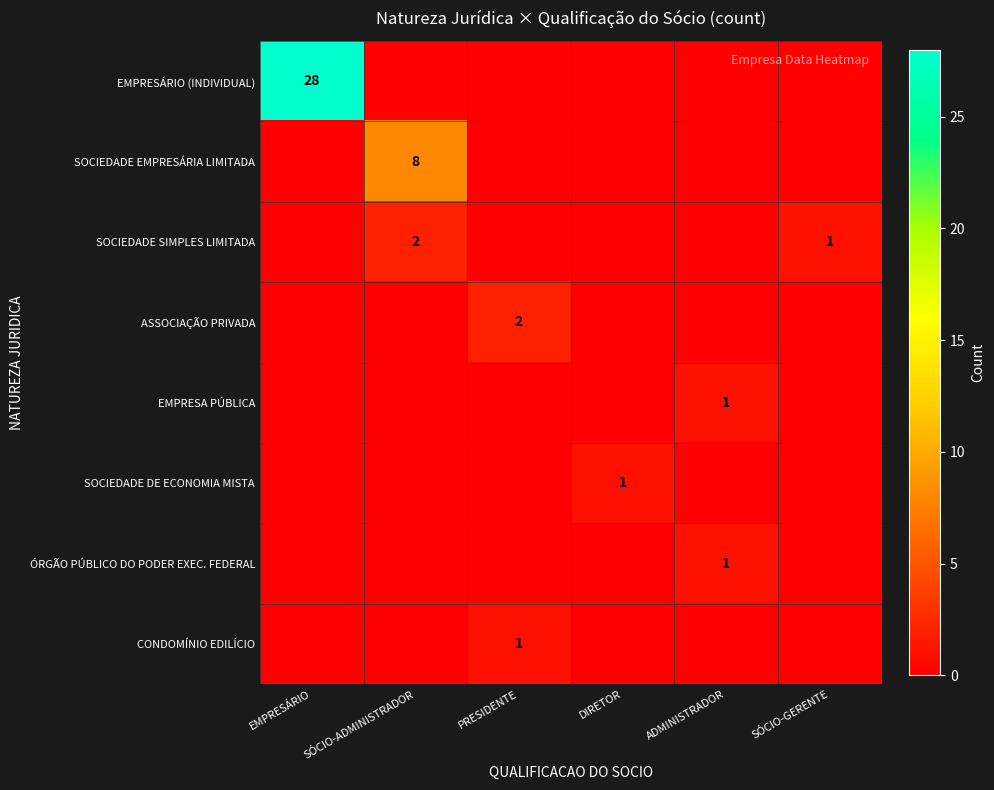

True or false: SOCIEDADE EMPRESÁRIA LIMITADA has a value of 8 at SÓCIO-ADMINISTRADOR.

True